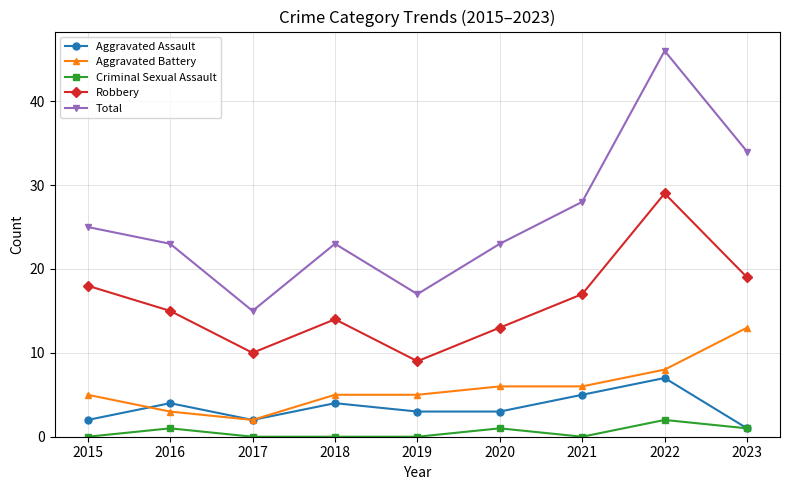

What is the maximum value shown in the chart?

46